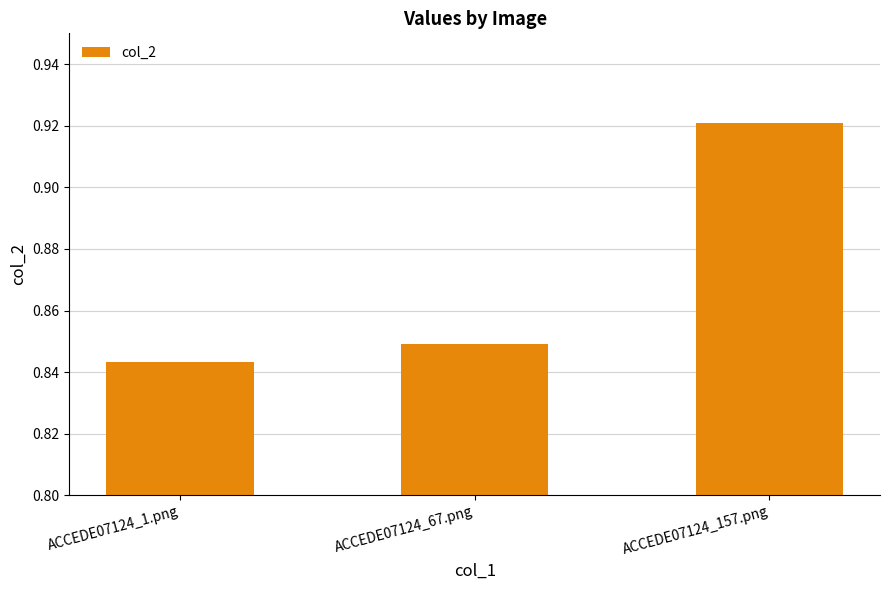

What is the difference between the values at ACCEDE07124_1.png and ACCEDE07124_157.png?

0.1